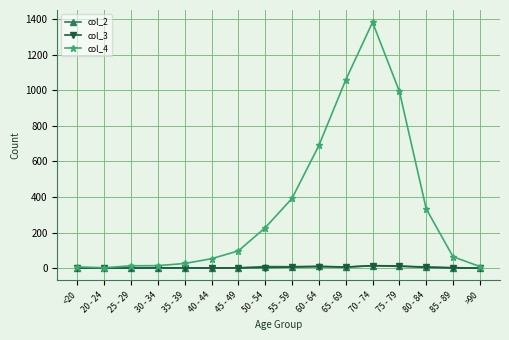

True or false: col_4 has a value of 1292 at 75 - 79.

False